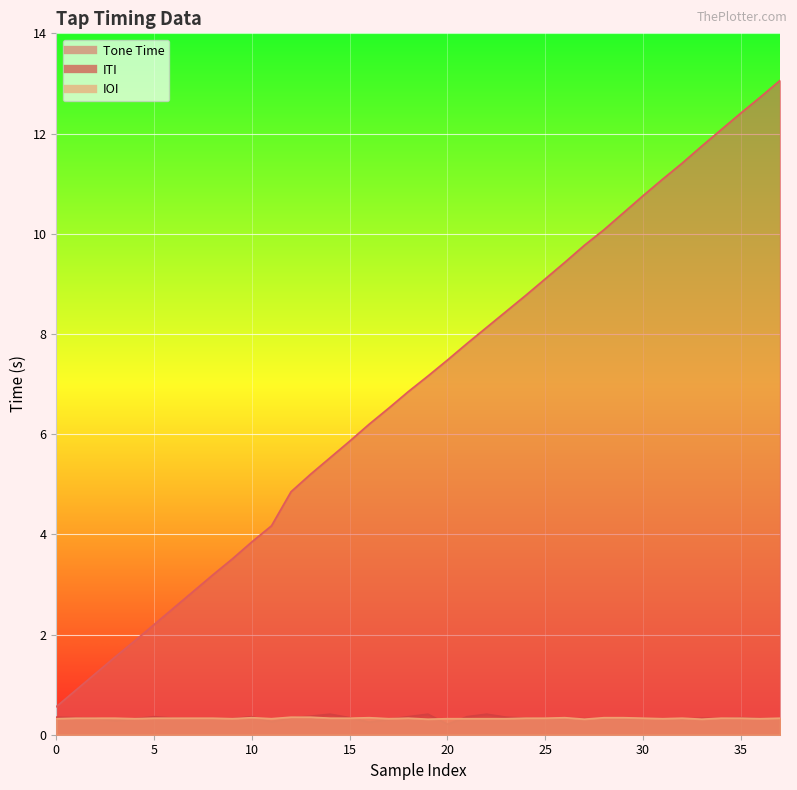

What is the value of the IOI point at the 7th from the left?

0.3